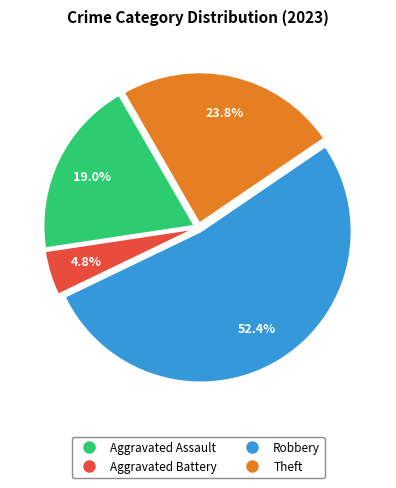

Does any single category account for the majority?

Yes